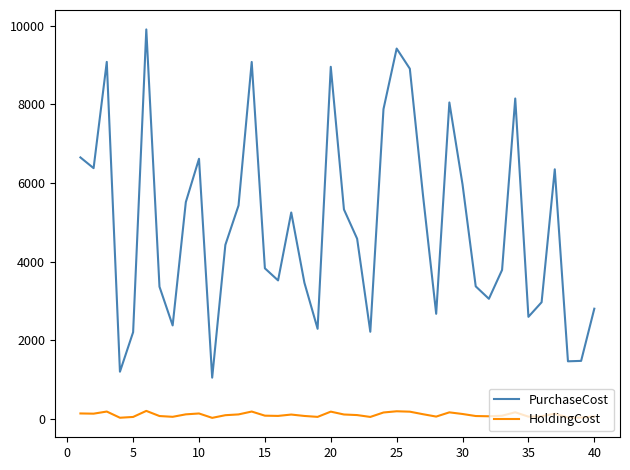

Which series has the largest total across all categories?

PurchaseCost